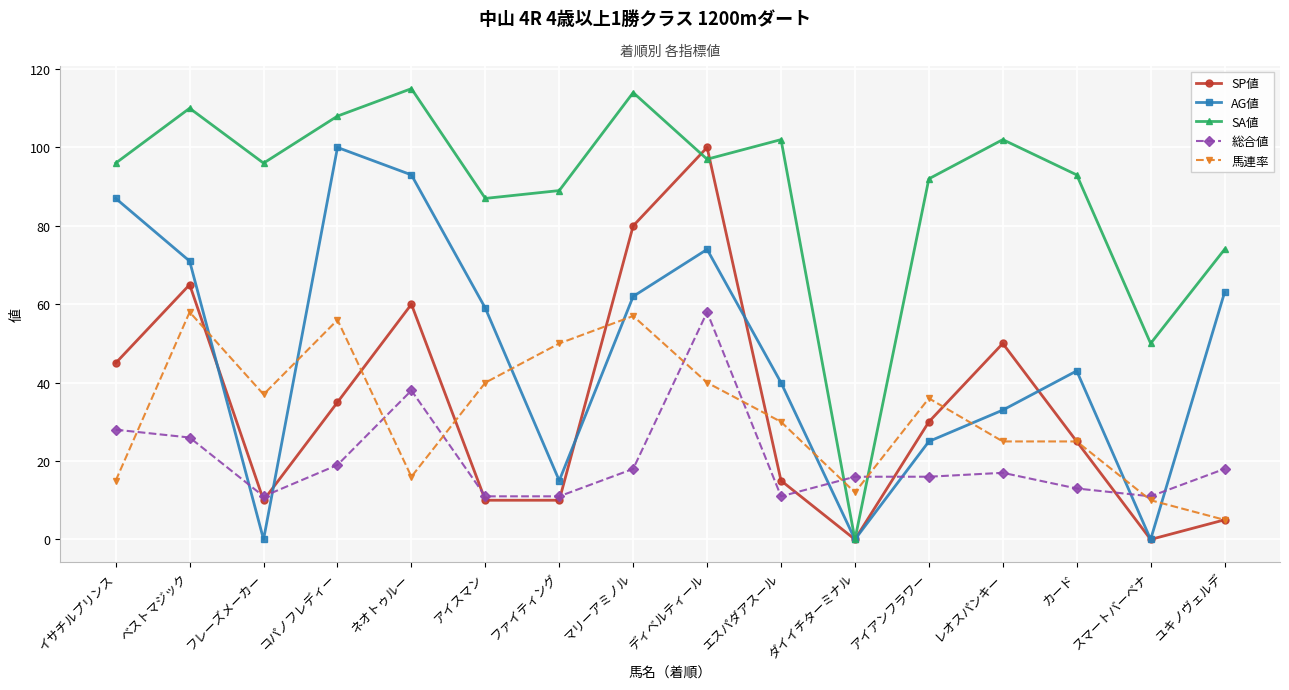

What is the highest value of the SA値 series?

115